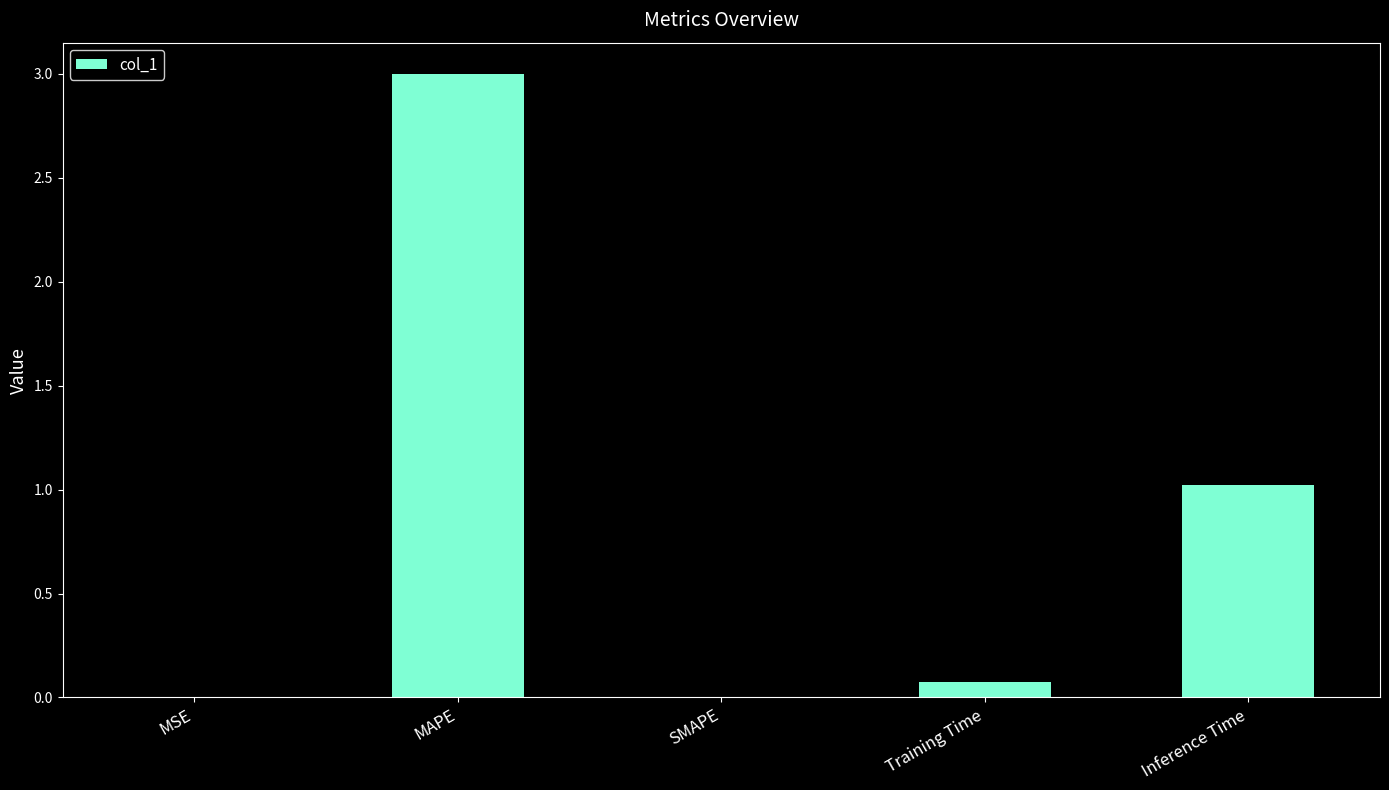

What is the maximum value shown in the chart?

3.0